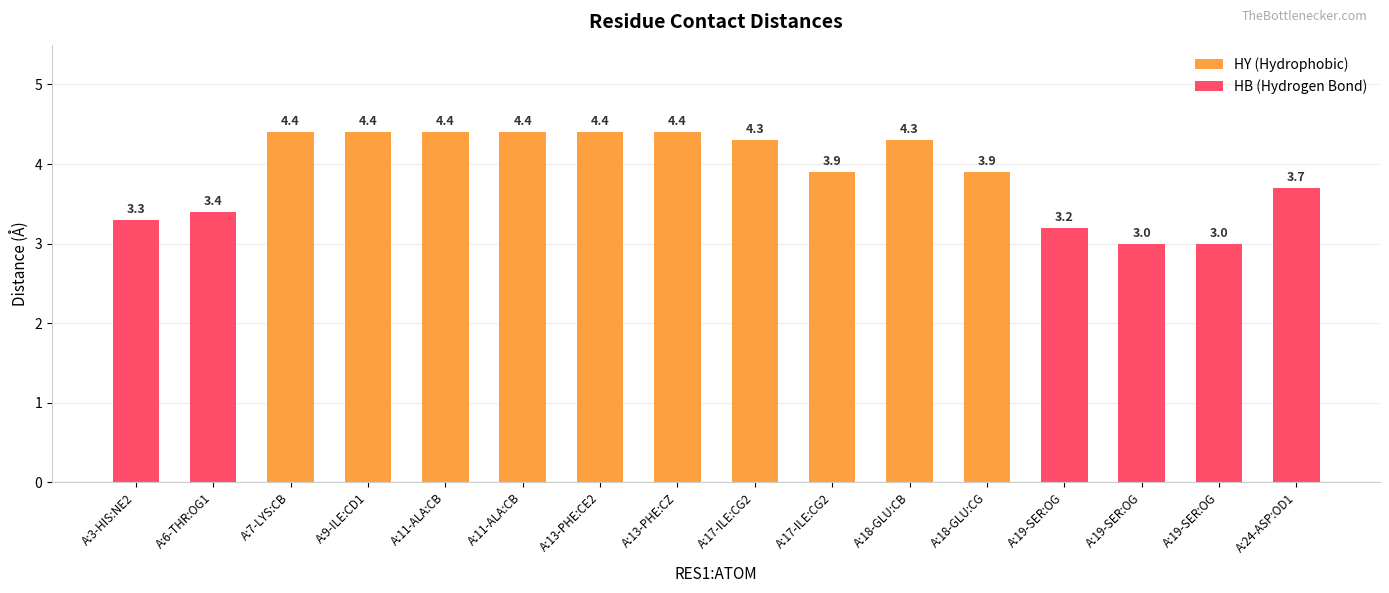

True or false: the data shows 4.4 at A:11-ALA:CB.

True